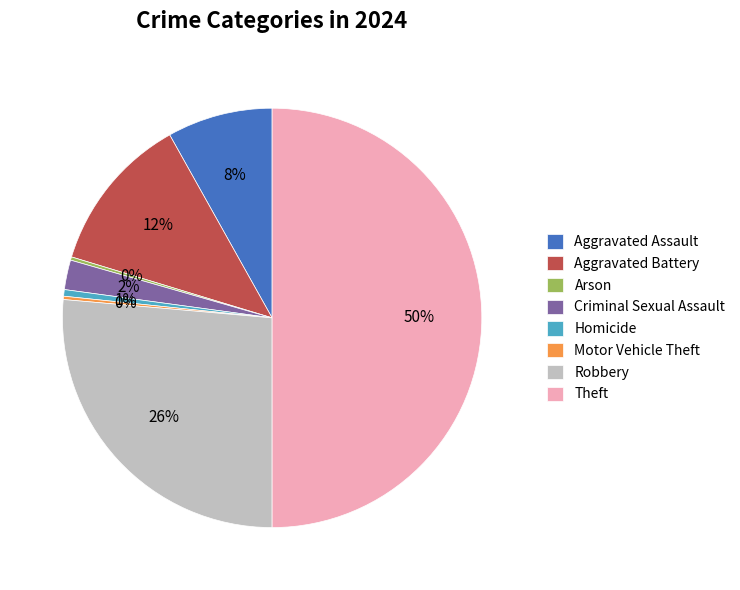

To the nearest percent, what is the combined percentage of Criminal Sexual Assault and Aggravated Battery?

14%